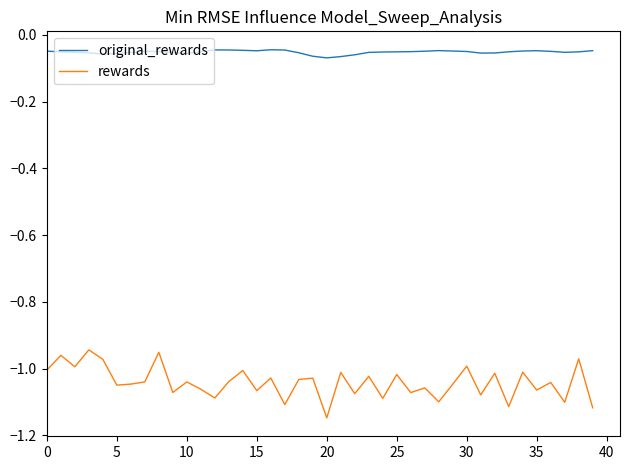

Rank the series by their average value, from highest to lowest.

original_rewards, rewards